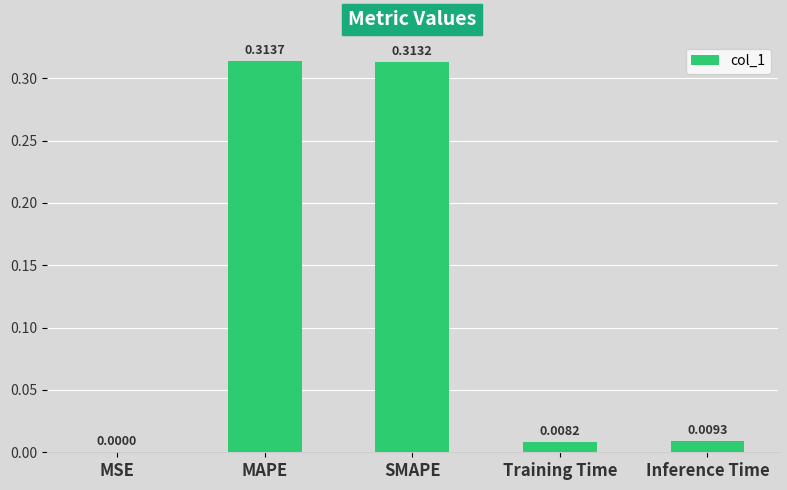

Are the bars horizontal?

No